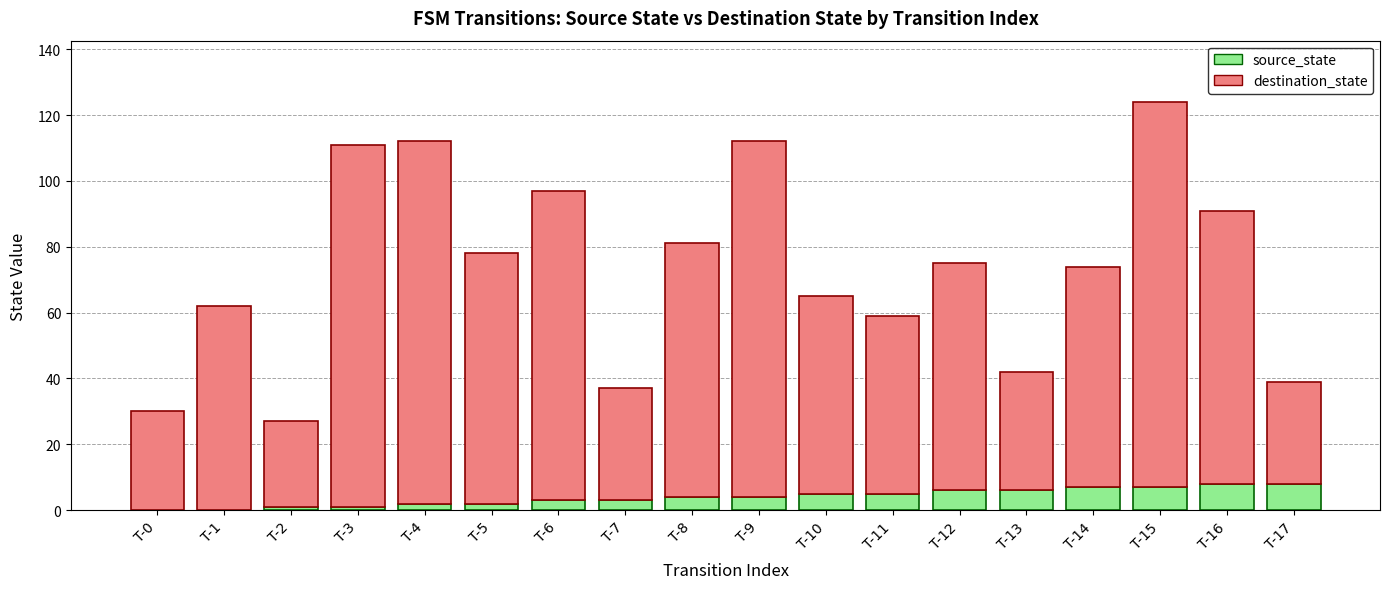

What is the total value across all series at T-6?

97